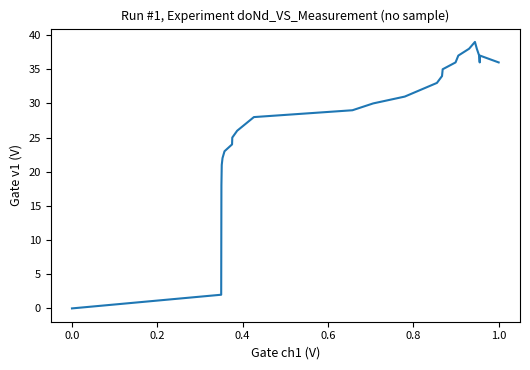

What is the difference between the maximum and minimum values?

39